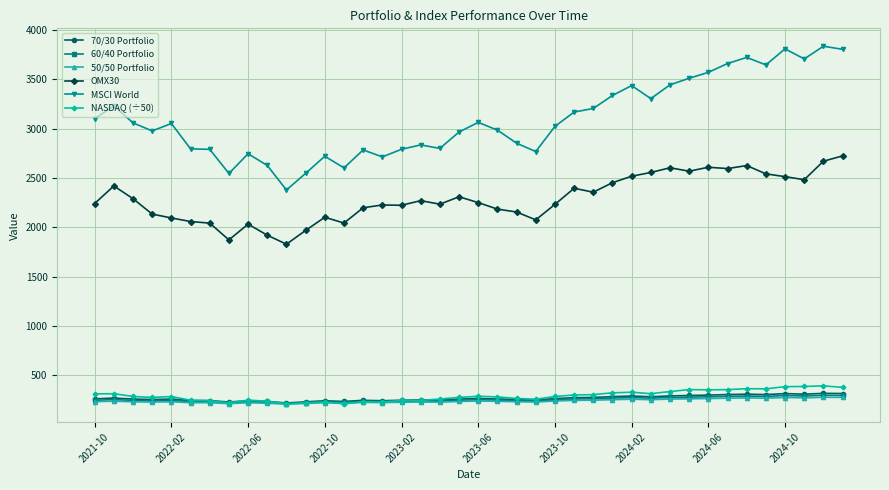

What is the difference between the second highest and minimum values in the 70/30 Portfolio series?

95.8